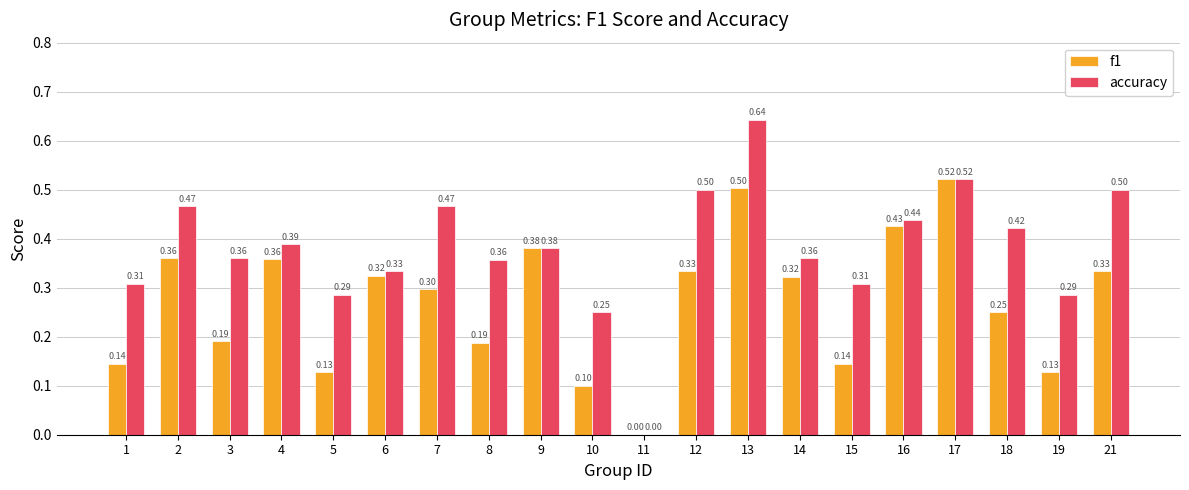

Which series has the largest total across all categories?

accuracy